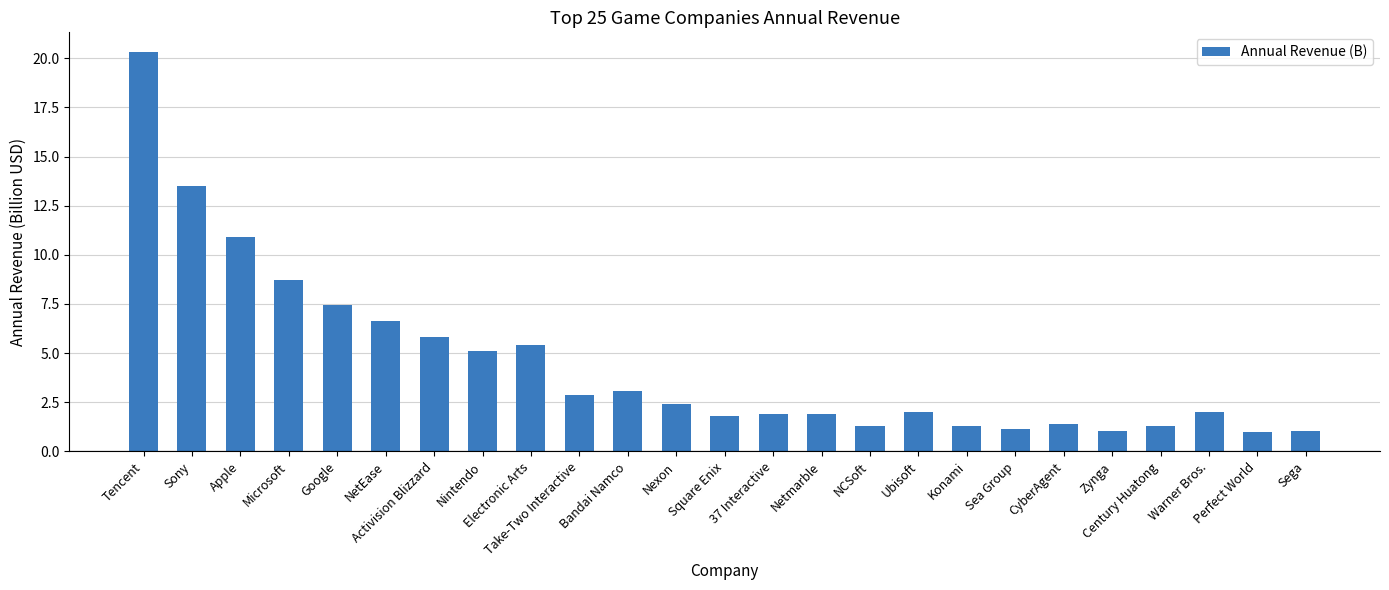

How many distinct data groups are displayed?

1